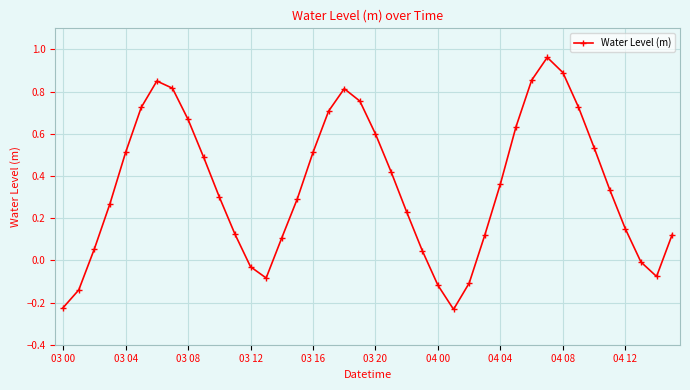

How many points are higher than both their immediate neighbors (excluding endpoints)?

3